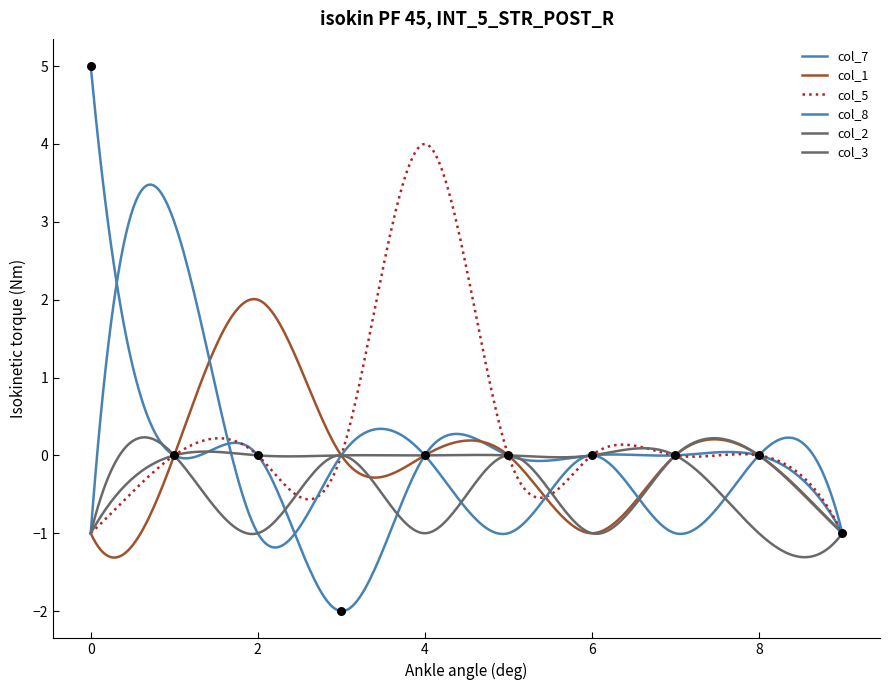

Is the value of col_5 at 2 greater than the value of col_8 at 8?

No